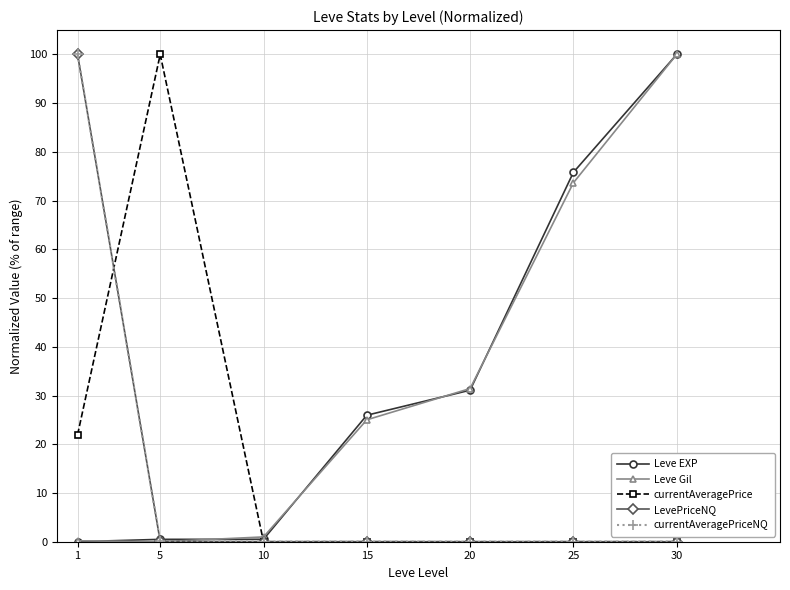

Where is the first local maximum for currentAveragePrice?

5